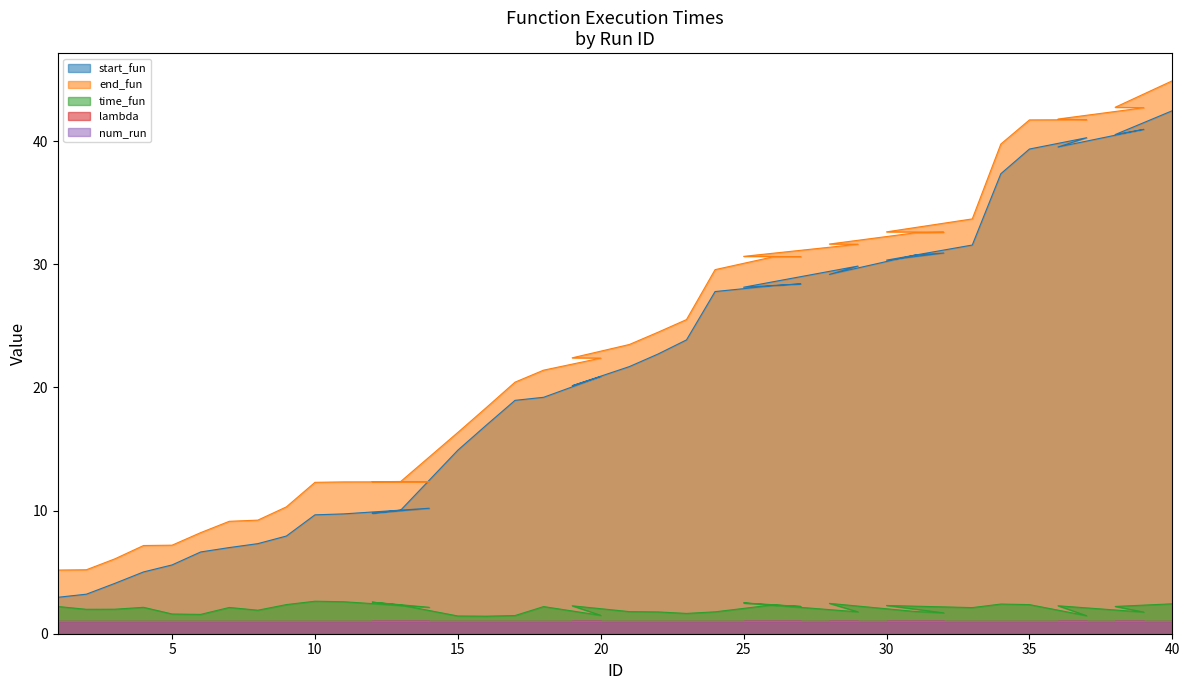

What is the label of the 31st point from the right?

10